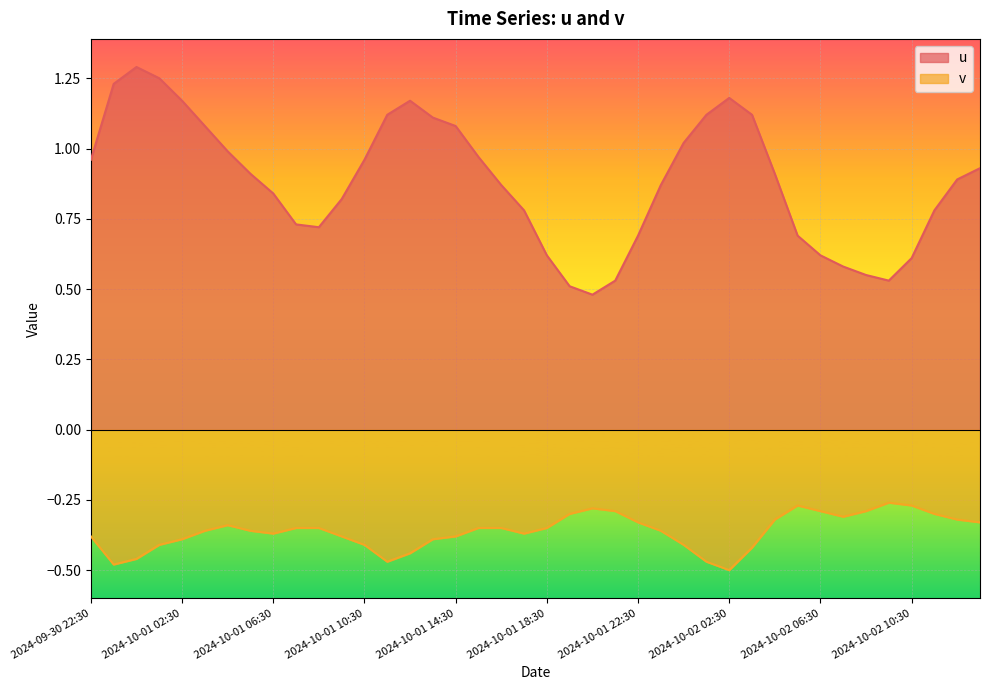

True or false: u has more than 2 interior local peaks.

True